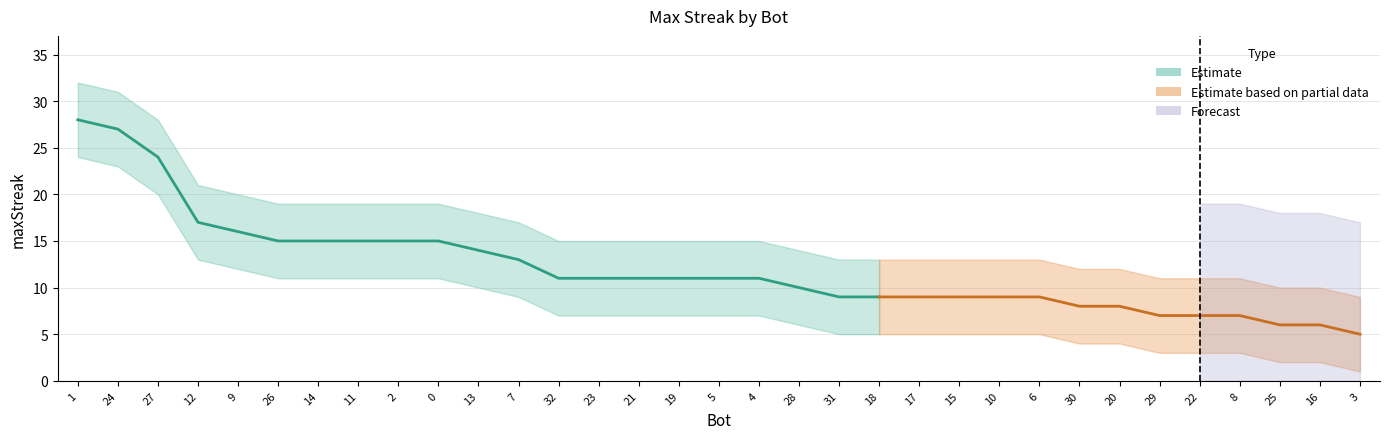

What is the value of the upper point at the 8th from the left?

19